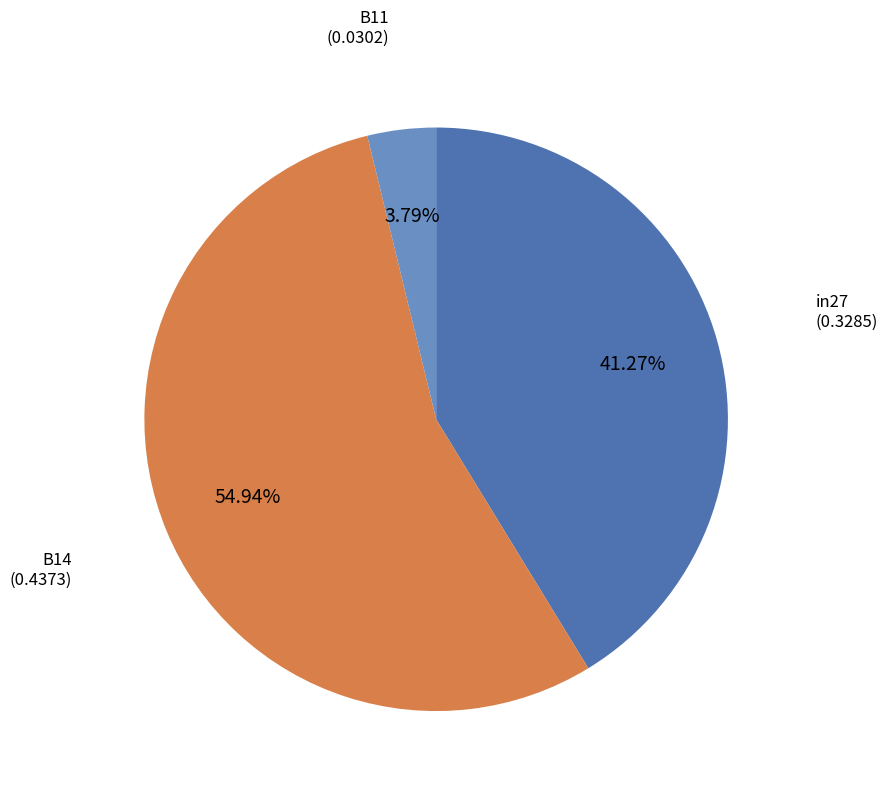

What portion of the pie excludes B14?

45.1%